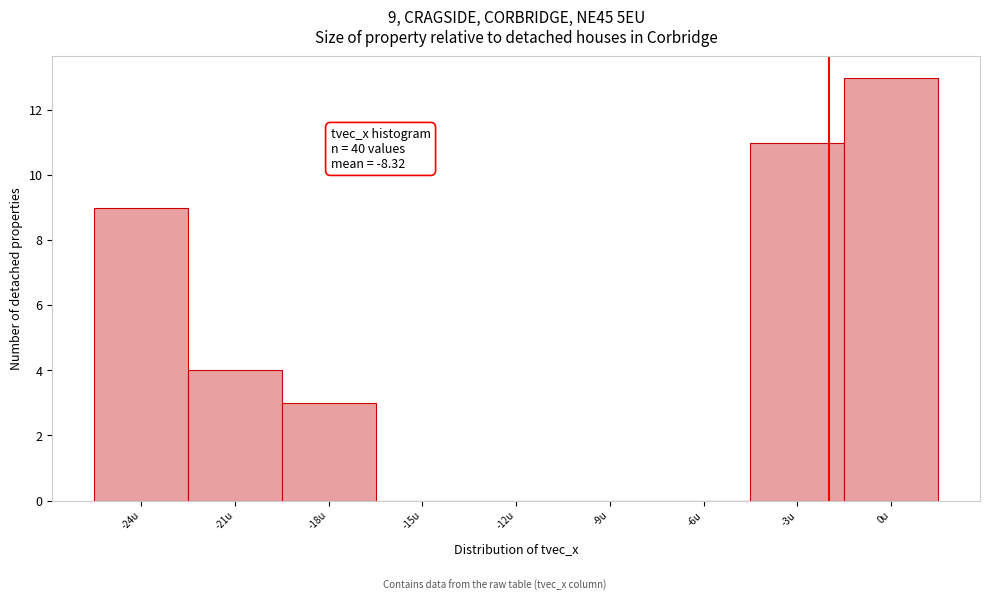

Reading right to left, what are all the values shown in this chart?

0u=13	-3u=11	-6u=0	-9u=0	-12u=0	-15u=0	-18u=3	-21u=4	-24u=9